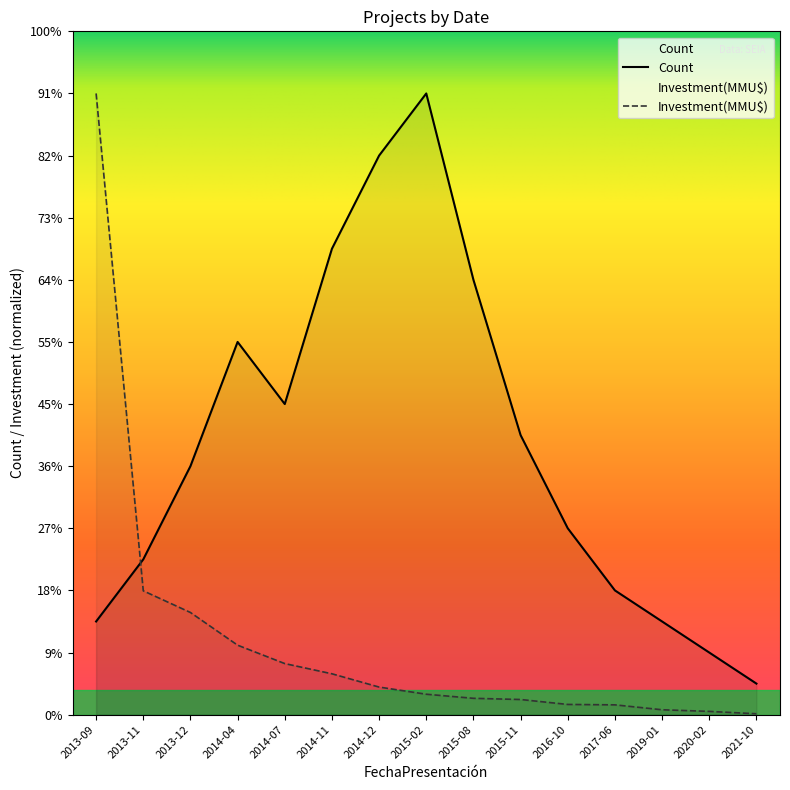

Reading left to right, extract all data points from this chart.

Count: 3.0	5.0	8.0	12.0	10.0	15.0	18.0	20.0	14.0	9.0	6.0	4.0	3.0	2.0	1.0
Investment(MMU$): 20.0	4.0	3.3	2.2	1.6	1.3	0.9	0.7	0.5	0.5	0.3	0.3	0.2	0.1	0.0